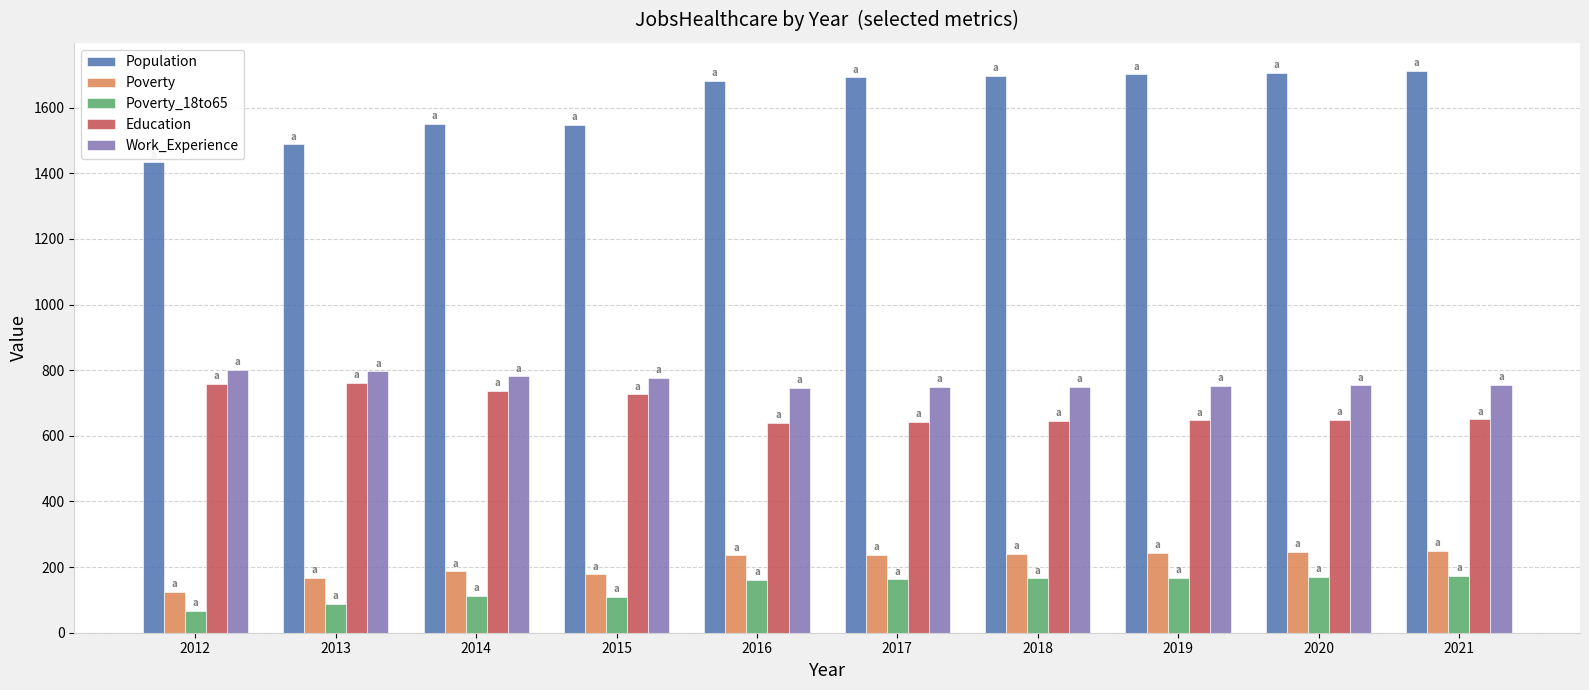

What is the difference between the second highest and minimum values in the Poverty_18to65 series?

105